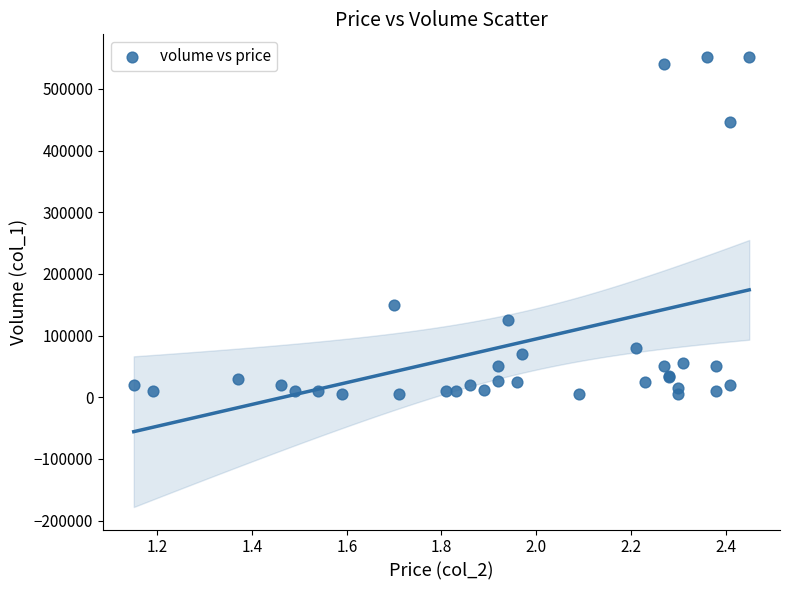

What Y value in the scatter plot is closest to 278500?

149000